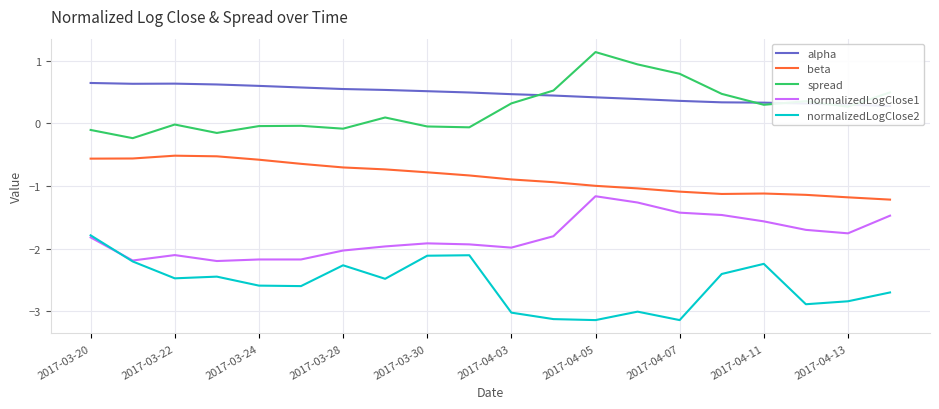

Is it true that beta equals -1.2 at 2017-04-13?

True